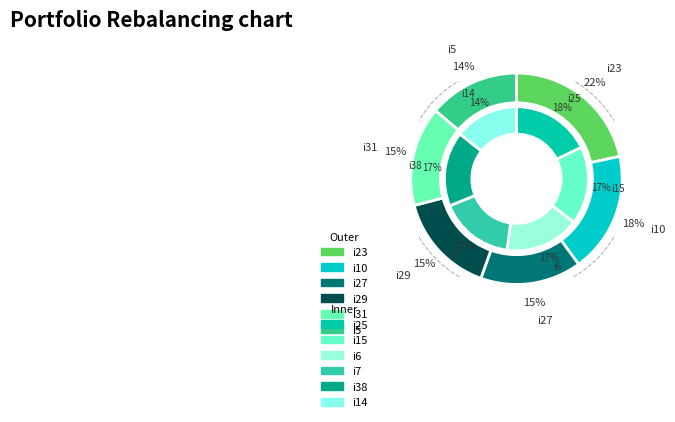

Is there any slice that represents more than half of the pie?

No